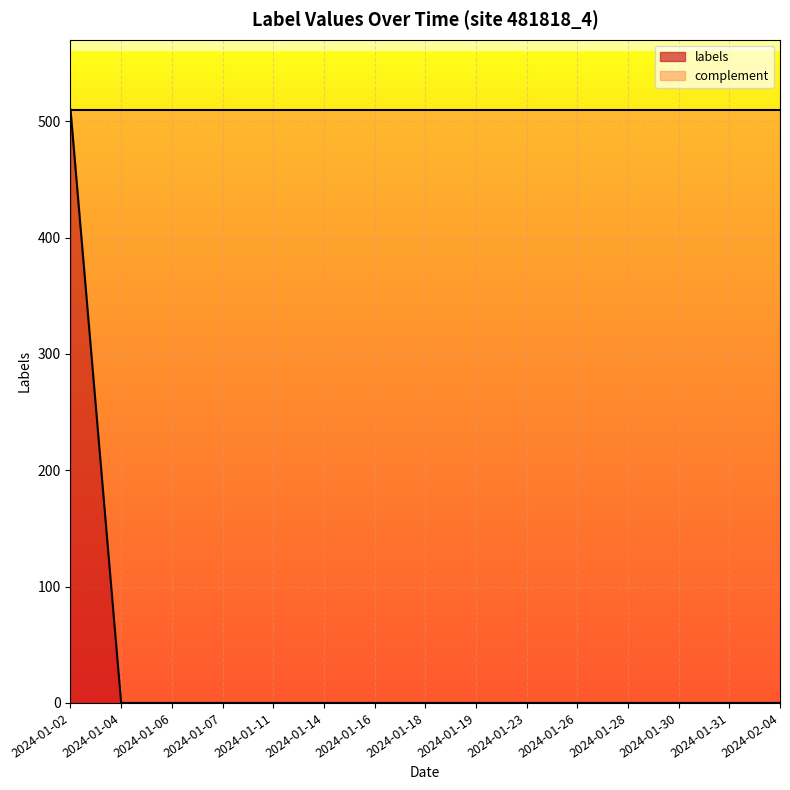

How many values exceed 0?

1